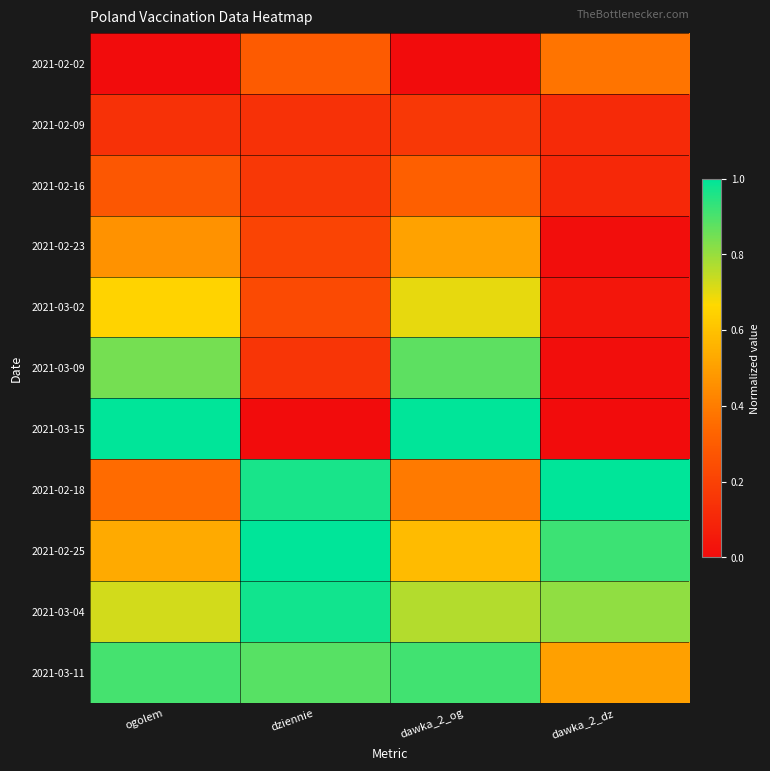

Rank the series by their maximum value, from highest to lowest.

2021-03-15, 2021-02-18, 2021-02-25, 2021-03-04, 2021-03-11, 2021-03-09, 2021-03-02, 2021-02-23, 2021-02-02, 2021-02-16, 2021-02-09